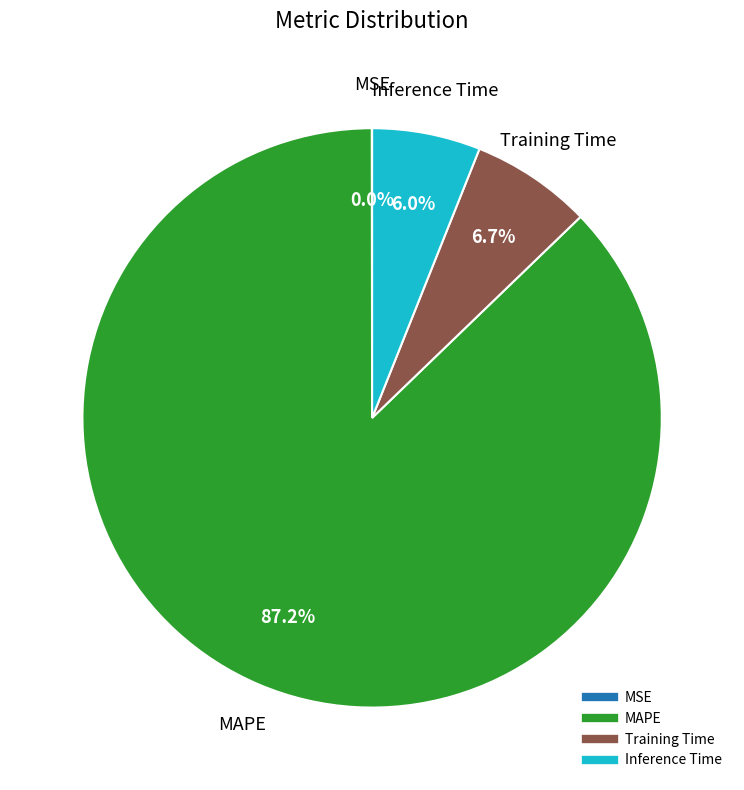

Is it true that MAPE is 87% of the pie?

True